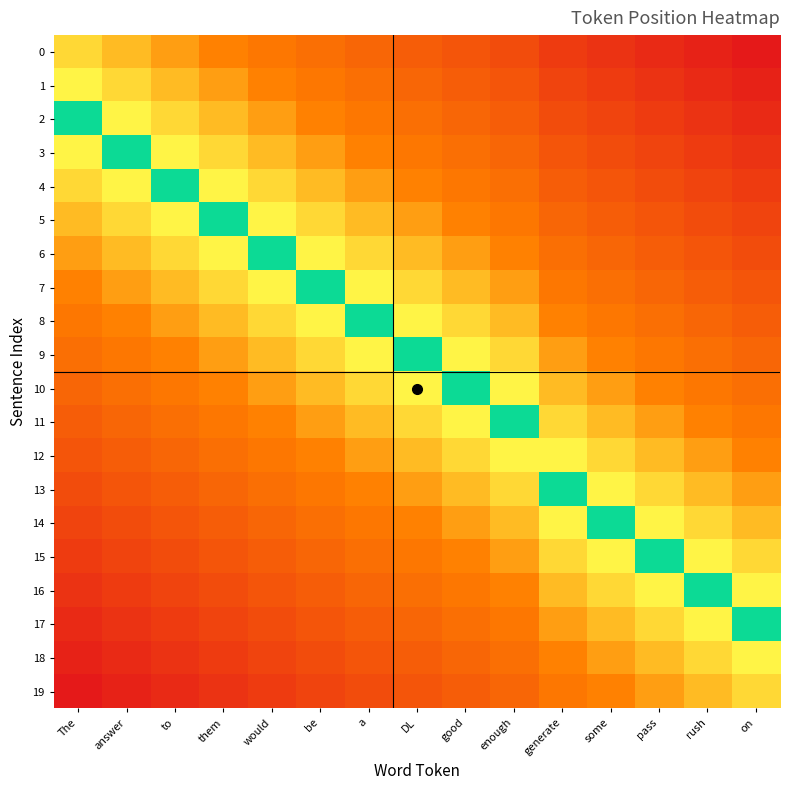

Reading right to left, list all the values displayed in this chart.

0: on=15	rush=14	pass=13	some=12	generate=11	enough=9	good=8	DL=7	a=6	be=5	would=4	them=3	to=2	answer=1	The=0
1: on=14	rush=13	pass=12	some=11	generate=10	enough=8	good=7	DL=6	a=5	be=4	would=3	them=2	to=1	answer=0	The=-1
2: on=13	rush=12	pass=11	some=10	generate=9	enough=7	good=6	DL=5	a=4	be=3	would=2	them=1	to=0	answer=-1	The=-2
3: on=12	rush=11	pass=10	some=9	generate=8	enough=6	good=5	DL=4	a=3	be=2	would=1	them=0	to=-1	answer=-2	The=-3
4: on=11	rush=10	pass=9	some=8	generate=7	enough=5	good=4	DL=3	a=2	be=1	would=0	them=-1	to=-2	answer=-3	The=-4
5: on=10	rush=9	pass=8	some=7	generate=6	enough=4	good=3	DL=2	a=1	be=0	would=-1	them=-2	to=-3	answer=-4	The=-5
6: on=9	rush=8	pass=7	some=6	generate=5	enough=3	good=2	DL=1	a=0	be=-1	would=-2	them=-3	to=-4	answer=-5	The=-6
7: on=8	rush=7	pass=6	some=5	generate=4	enough=2	good=1	DL=0	a=-1	be=-2	would=-3	them=-4	to=-5	answer=-6	The=-7
8: on=7	rush=6	pass=5	some=4	generate=3	enough=1	good=0	DL=-1	a=-2	be=-3	would=-4	them=-5	to=-6	answer=-7	The=-8
9: on=6	rush=5	pass=4	some=3	generate=2	enough=0	good=-1	DL=-2	a=-3	be=-4	would=-5	them=-6	to=-7	answer=-8	The=-9
10: on=5	rush=4	pass=3	some=2	generate=1	enough=-1	good=-2	DL=-3	a=-4	be=-5	would=-6	them=-7	to=-8	answer=-9	The=-10
11: on=4	rush=3	pass=2	some=1	generate=0	enough=-2	good=-3	DL=-4	a=-5	be=-6	would=-7	them=-8	to=-9	answer=-10	The=-11
12: on=3	rush=2	pass=1	some=0	generate=-1	enough=-3	good=-4	DL=-5	a=-6	be=-7	would=-8	them=-9	to=-10	answer=-11	The=-12
13: on=2	rush=1	pass=0	some=-1	generate=-2	enough=-4	good=-5	DL=-6	a=-7	be=-8	would=-9	them=-10	to=-11	answer=-12	The=-13
14: on=1	rush=0	pass=-1	some=-2	generate=-3	enough=-5	good=-6	DL=-7	a=-8	be=-9	would=-10	them=-11	to=-12	answer=-13	The=-14
15: on=0	rush=-1	pass=-2	some=-3	generate=-4	enough=-6	good=-7	DL=-8	a=-9	be=-10	would=-11	them=-12	to=-13	answer=-14	The=-15
16: on=-1	rush=-2	pass=-3	some=-4	generate=-5	enough=-7	good=-8	DL=-9	a=-10	be=-11	would=-12	them=-13	to=-14	answer=-15	The=-16
17: on=-2	rush=-3	pass=-4	some=-5	generate=-6	enough=-8	good=-9	DL=-10	a=-11	be=-12	would=-13	them=-14	to=-15	answer=-16	The=-17
18: on=-3	rush=-4	pass=-5	some=-6	generate=-7	enough=-9	good=-10	DL=-11	a=-12	be=-13	would=-14	them=-15	to=-16	answer=-17	The=-18
19: on=-4	rush=-5	pass=-6	some=-7	generate=-8	enough=-10	good=-11	DL=-12	a=-13	be=-14	would=-15	them=-16	to=-17	answer=-18	The=-19